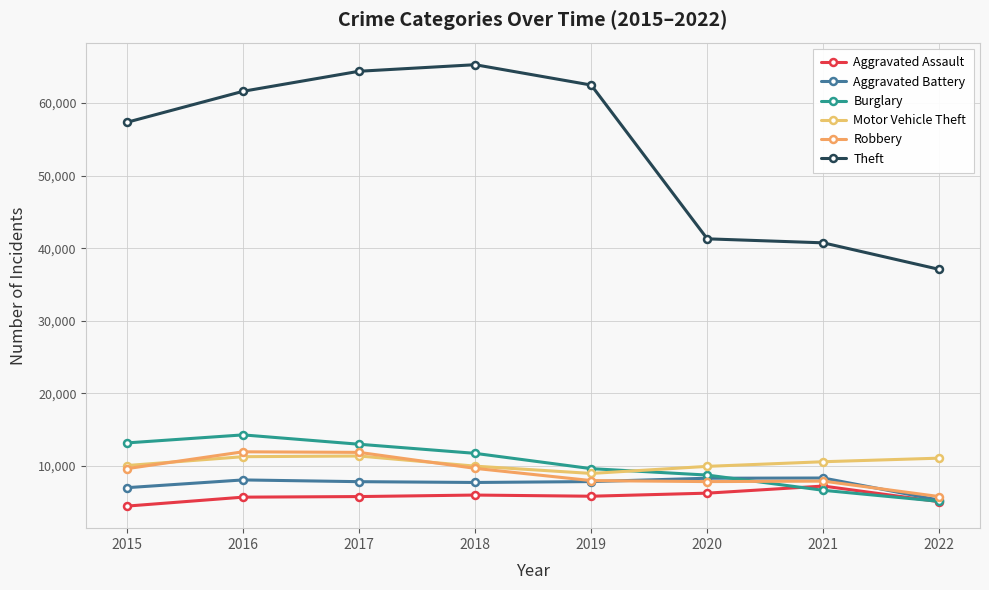

How many interior local valleys does the Robbery series have?

1